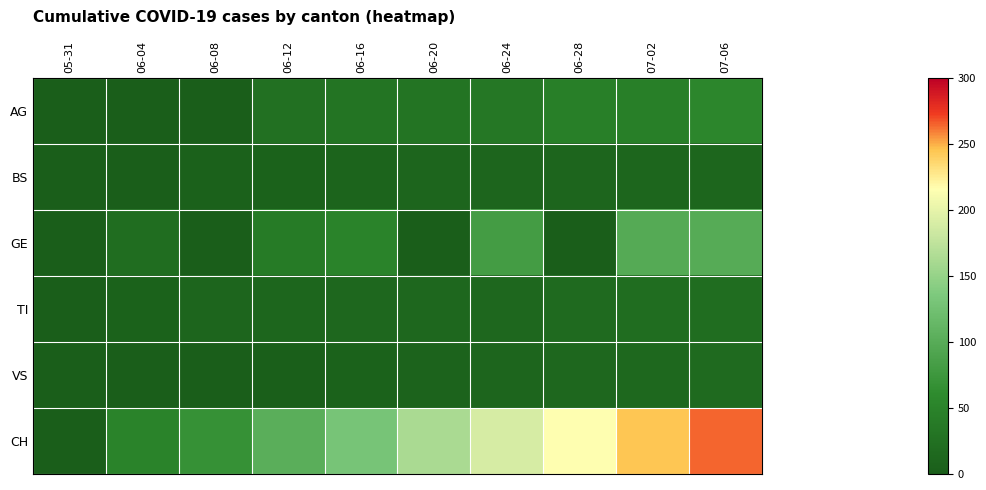

Which series changed the most between 06-16 and 07-06?

CH